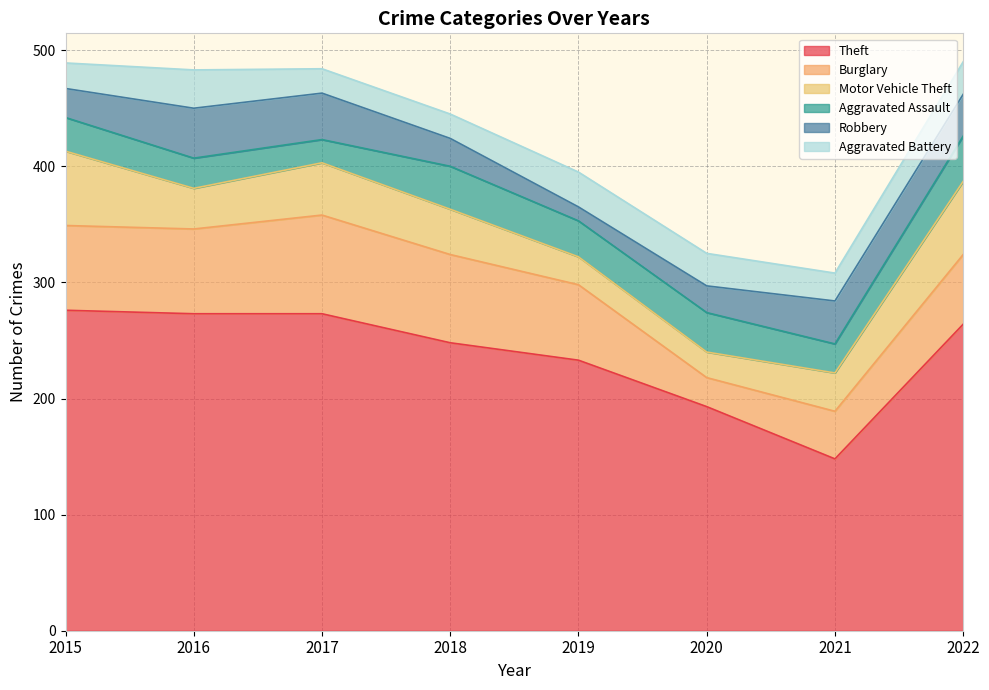

How many series are shown in this chart?

6